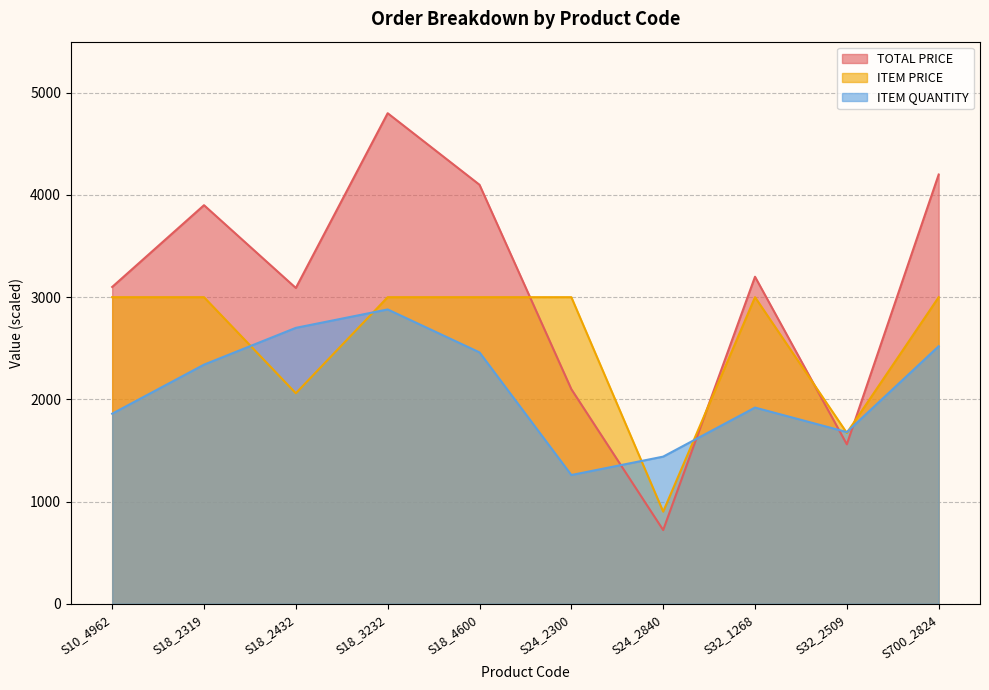

What is the lowest value of the ITEM PRICE series?

901.8